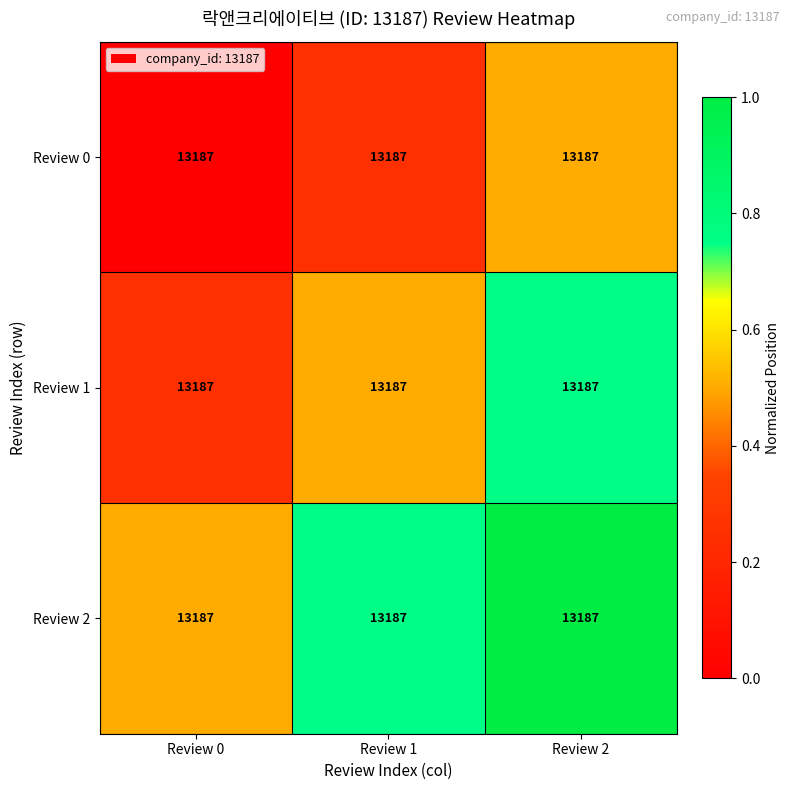

How many data points in Review 0 are above 0?

2